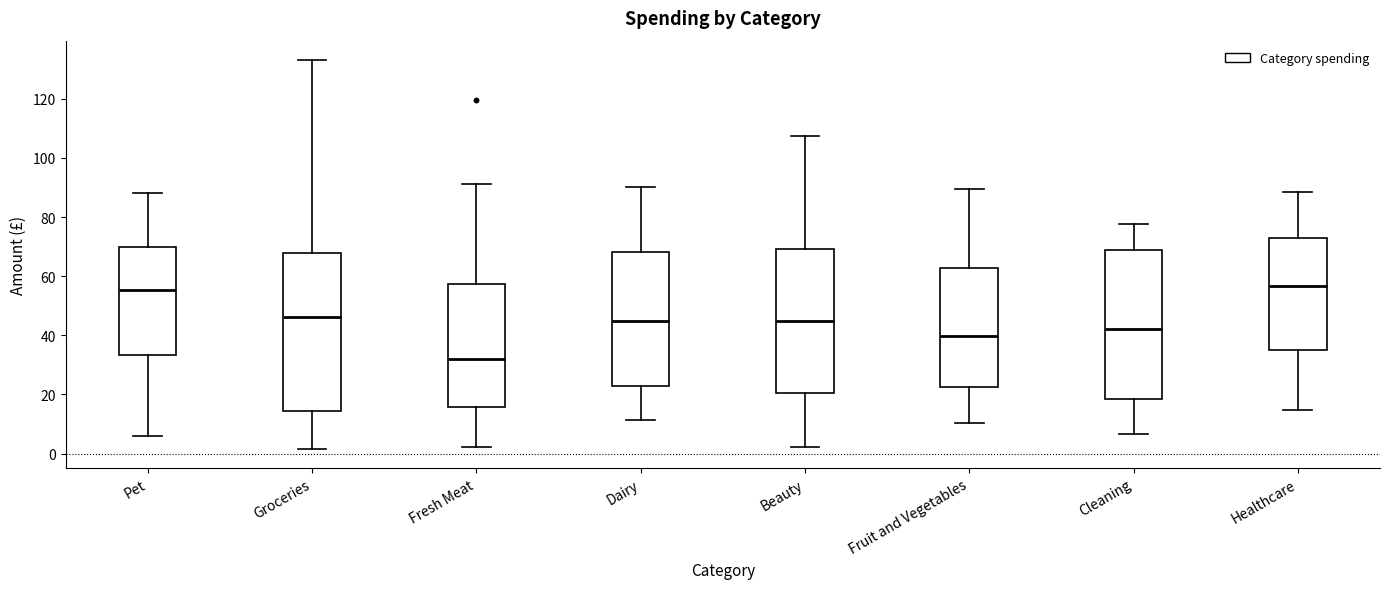

Reading left to right, transcribe this box plot: for each box, give where its median line is, the range the box spans, and where its two whiskers end, as read against the y-axis. The values are not printed on the chart, so give them approximately, as read against the axis.

Pet: median 56, box 34 to 70, whiskers 6 to 88
Groceries: median 46, box 14 to 68, whiskers 2 to 134
Fresh Meat: median 32, box 16 to 58, whiskers 2 to 92
Dairy: median 44, box 22 to 68, whiskers 12 to 90
Beauty: median 44, box 20 to 70, whiskers 2 to 108
Fruit and Vegetables: median 40, box 22 to 62, whiskers 10 to 90
Cleaning: median 42, box 18 to 68, whiskers 6 to 78
Healthcare: median 56, box 34 to 72, whiskers 14 to 88